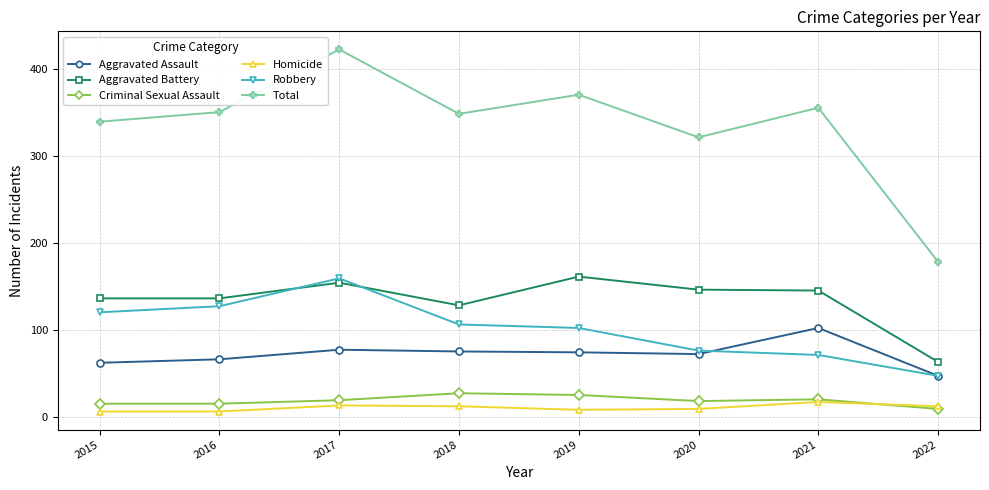

What is the approximate value of Aggravated Assault at 2018?

75